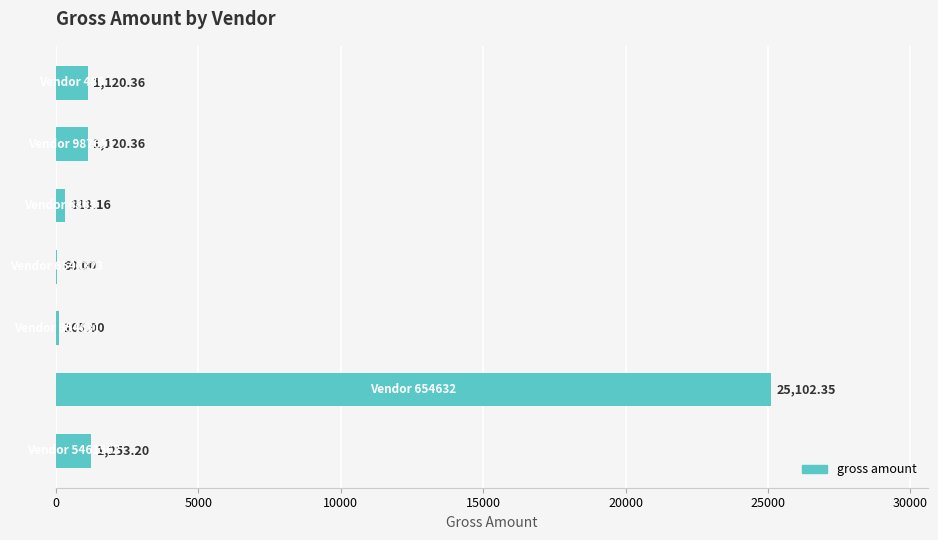

How many values exceed 1120?

4